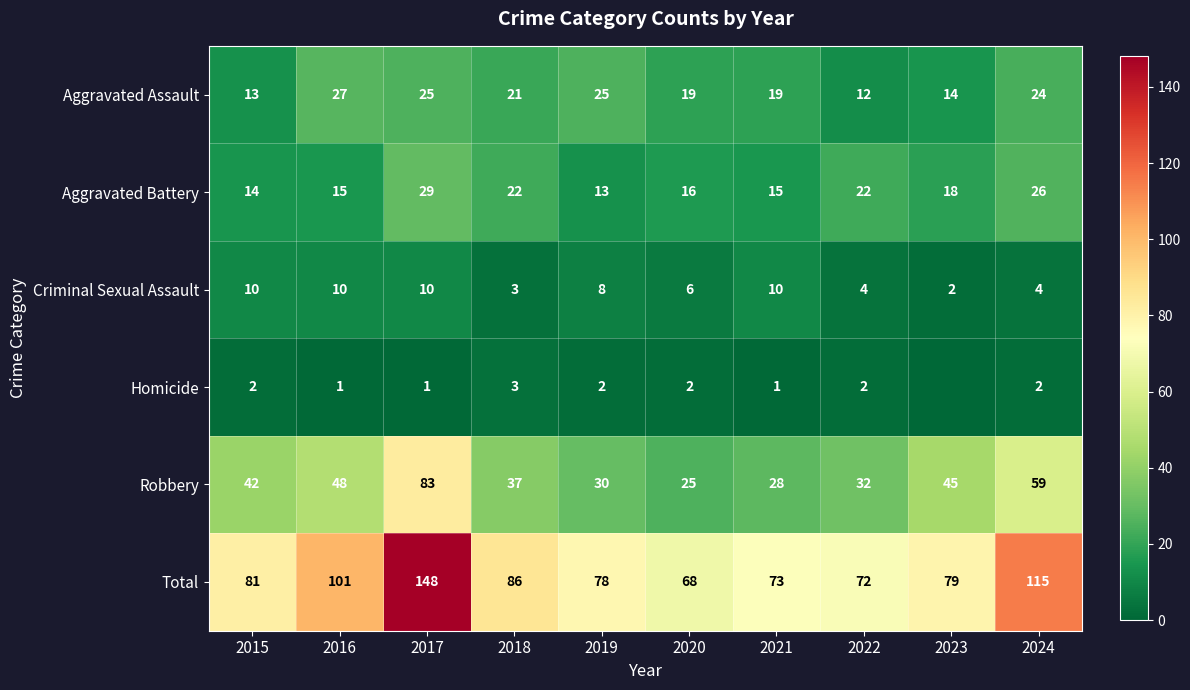

Where is Criminal Sexual Assault nearest to the value 6?

2020